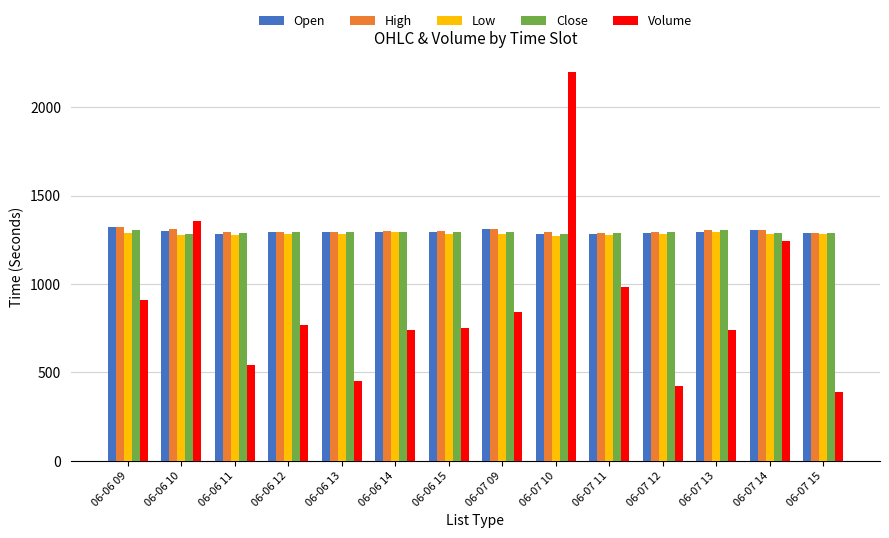

Which series has the largest range (max minus min)?

Volume